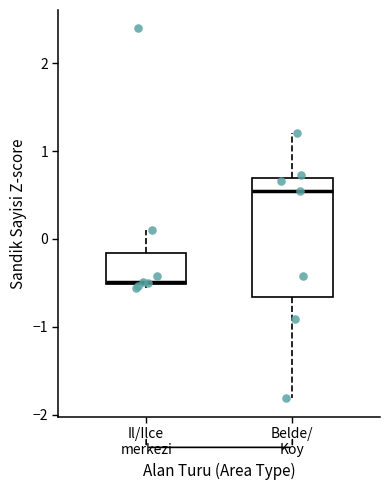

Which box has the lowest median line?

Il/Ilce merkezi